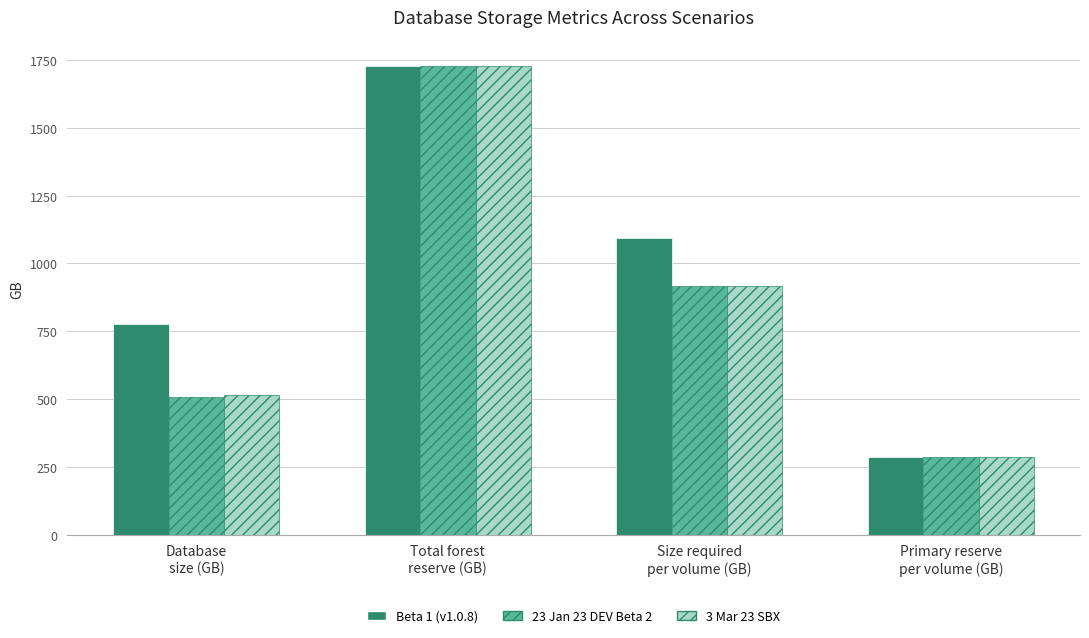

Reading left to right, list all the values displayed in this chart.

Beta 1 (v1.0.8): Database
size (GB)=777.0	Total forest
reserve (GB)=1728.0	Size required
per volume (GB)=1094.0	Primary reserve
per volume (GB)=288.0
23 Jan 23 DEV Beta 2: Database
size (GB)=508.8	Total forest
reserve (GB)=1728.0	Size required
per volume (GB)=915.2	Primary reserve
per volume (GB)=288.0
3 Mar 23 SBX: Database
size (GB)=513.5	Total forest
reserve (GB)=1728.0	Size required
per volume (GB)=918.3	Primary reserve
per volume (GB)=288.0